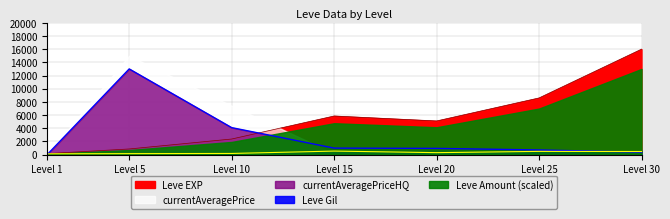

Which series ends up on top after the final intersection of Leve EXP and currentAveragePriceHQ?

Leve EXP